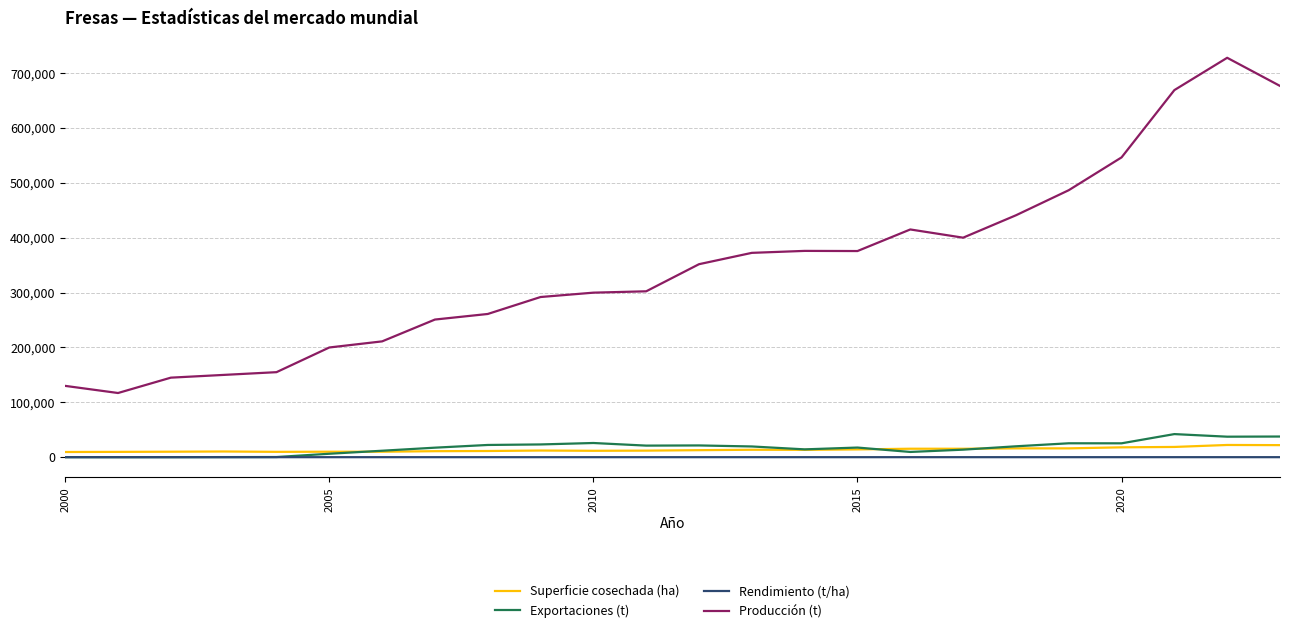

True or false: Producción (t) and Superficie cosechada (ha) intersect in this chart.

False